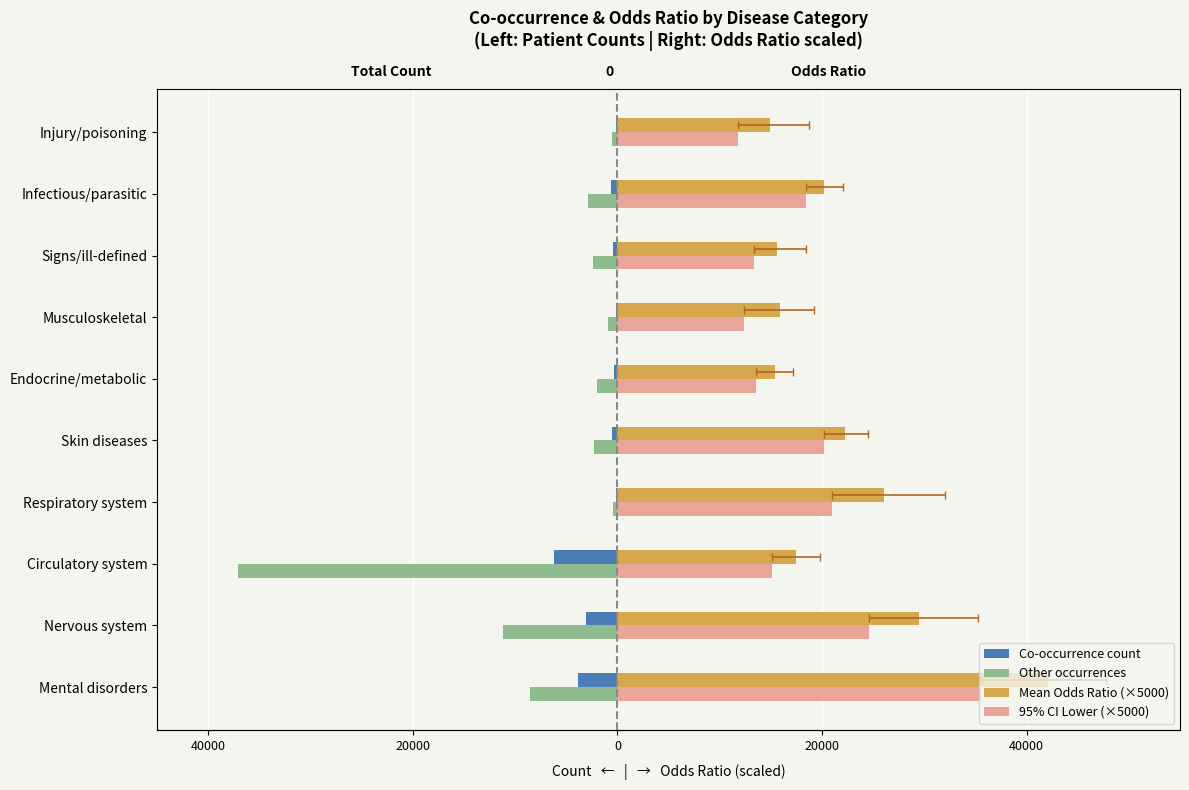

Which series has the widest spread of values?

Other occurrences